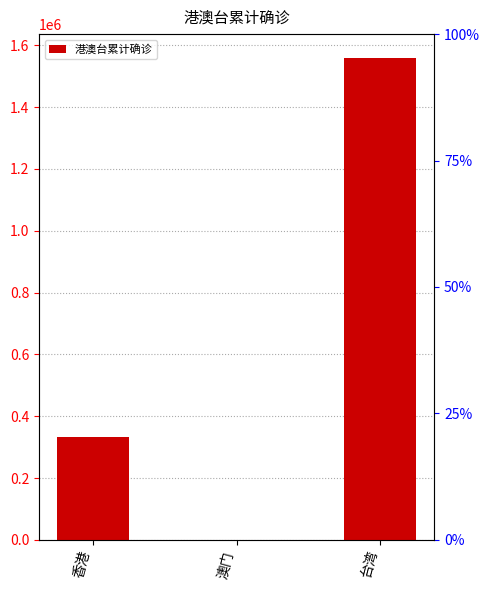

True or false: the data shows 2773062 at 台湾.

False